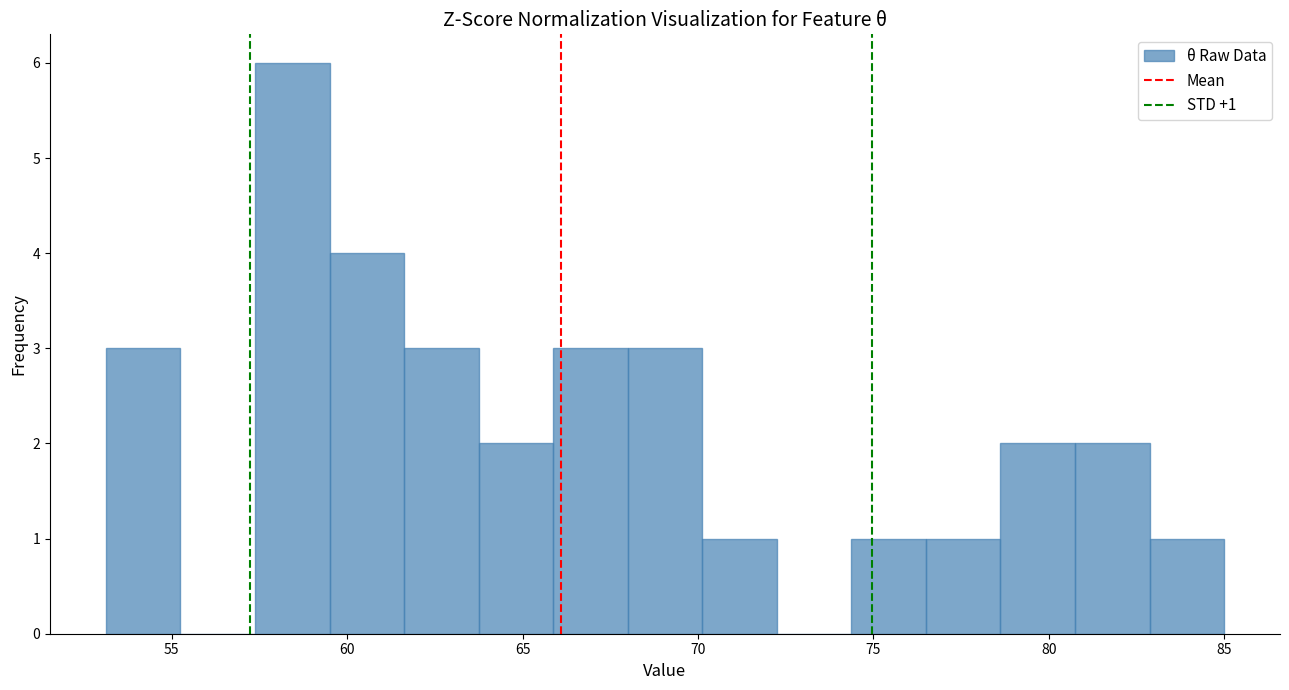

Over which range of the x-axis is the bar tallest?

57.5 to 59.5